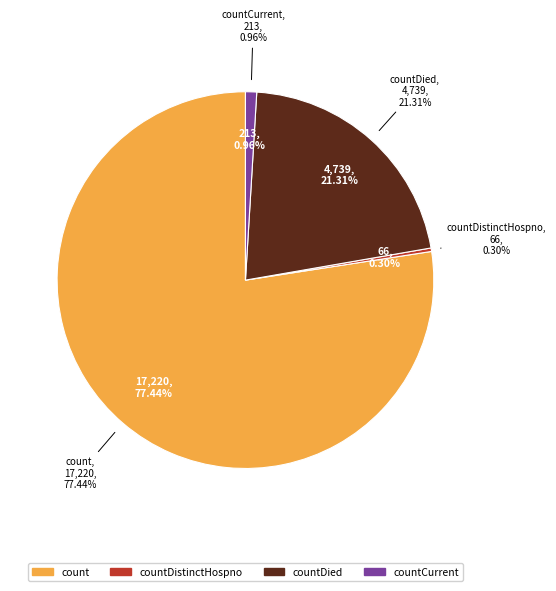

What is the change in value from countDistinctHospno to countCurrent?

+147